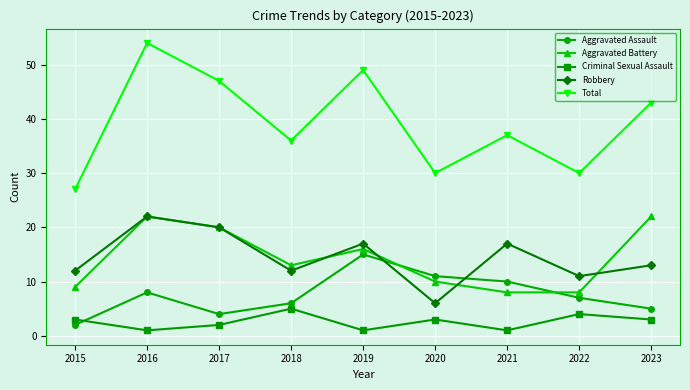

What are all the series names shown in the legend?

Aggravated Assault, Aggravated Battery, Criminal Sexual Assault, Robbery, Total